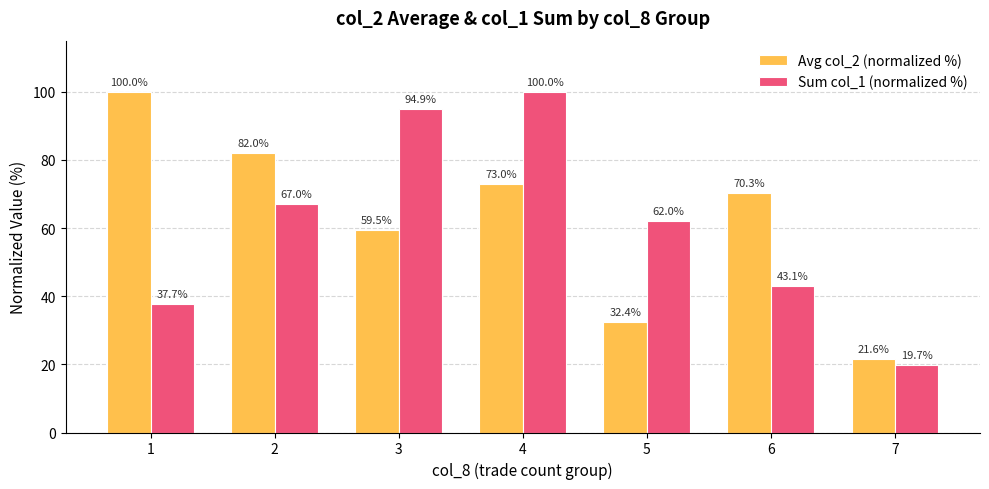

What is the spread (max minus min) of values at 6?

27.2